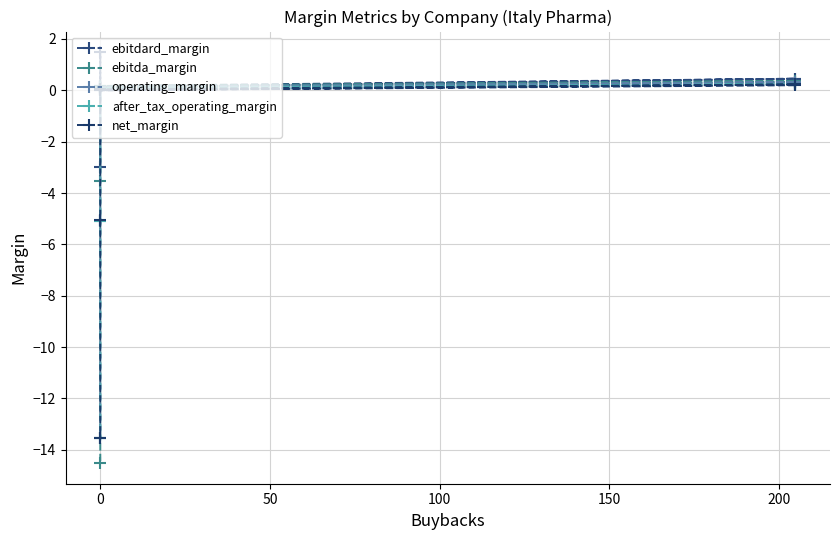

Read the ebitda_margin value at 50.

0.4